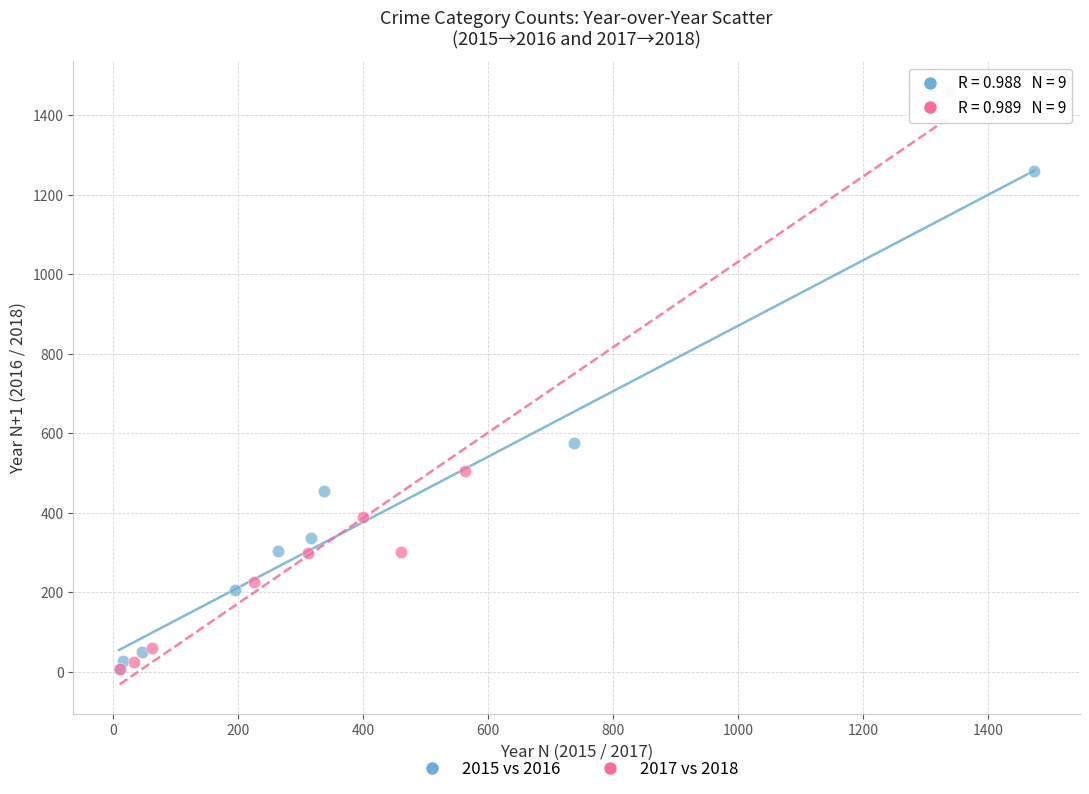

Which series contains the highest Y value?

2017 vs 2018